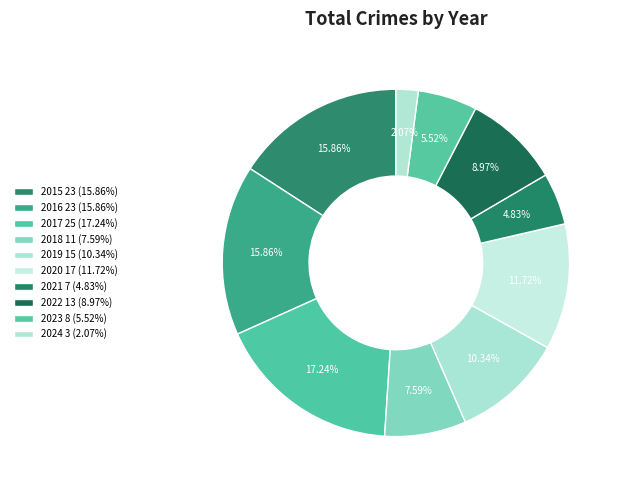

True or false: 2016 accounts for 3% of the total.

False